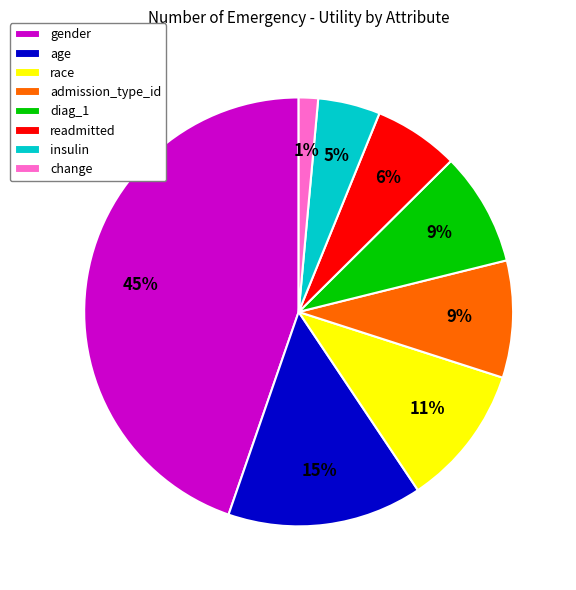

True or false: admission_type_id accounts for 17% of the total.

False